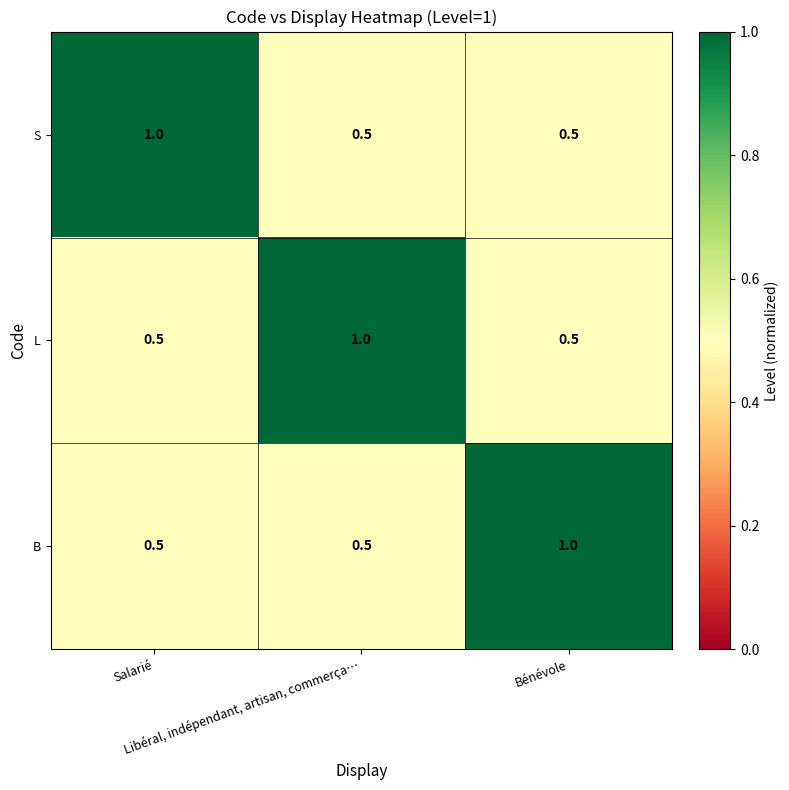

At how many categories does at least one series exceed 0?

3